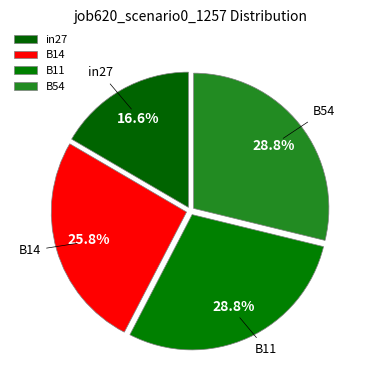

What is the ratio of the value at B14 to the value at in27?

1.6